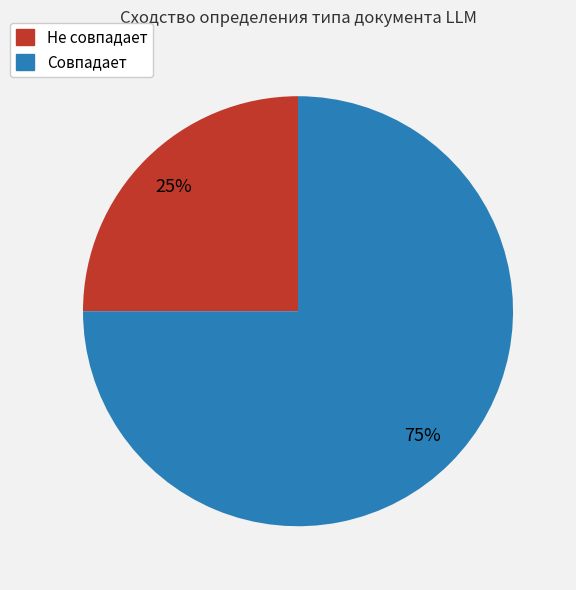

Is there any slice that represents more than half of the pie?

Yes